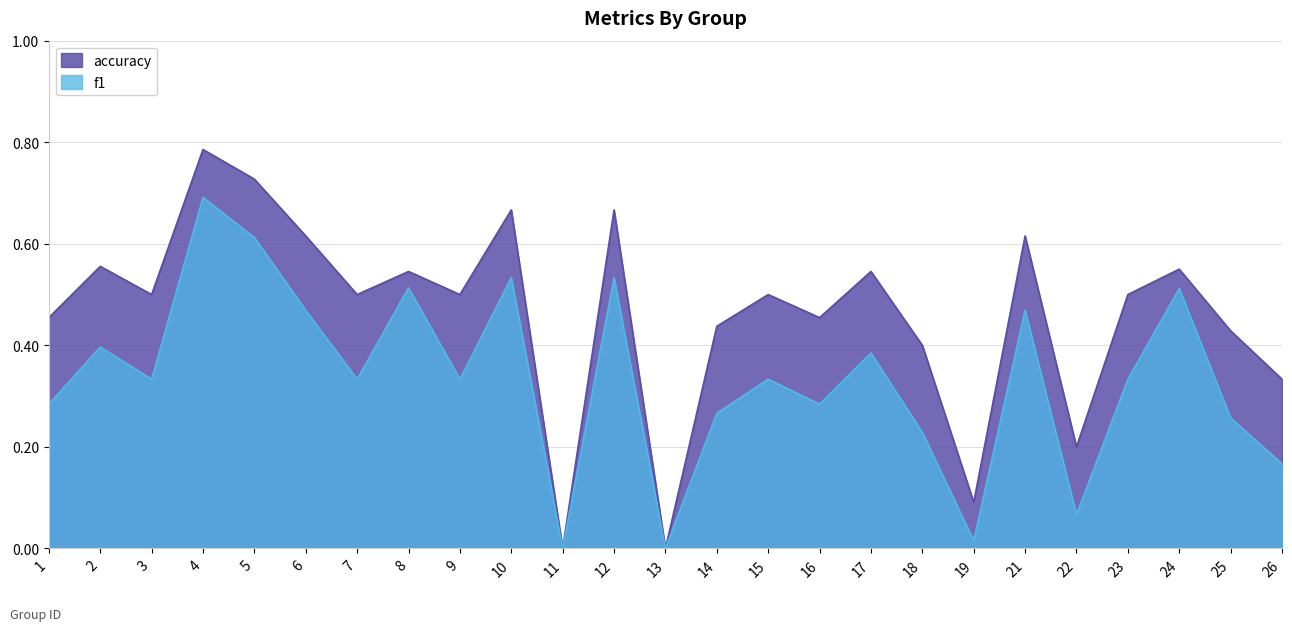

What are all the series names shown in the legend?

accuracy, f1